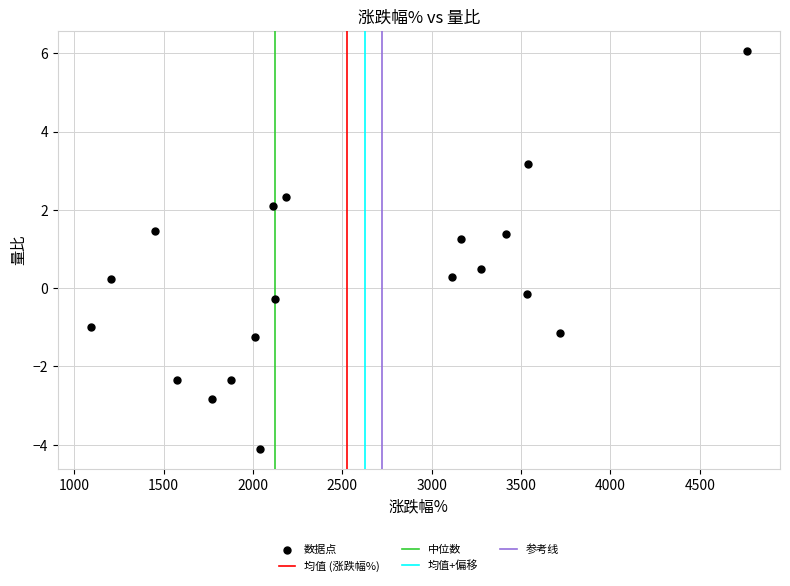

What is the range of X values (max minus min)?

3673.0